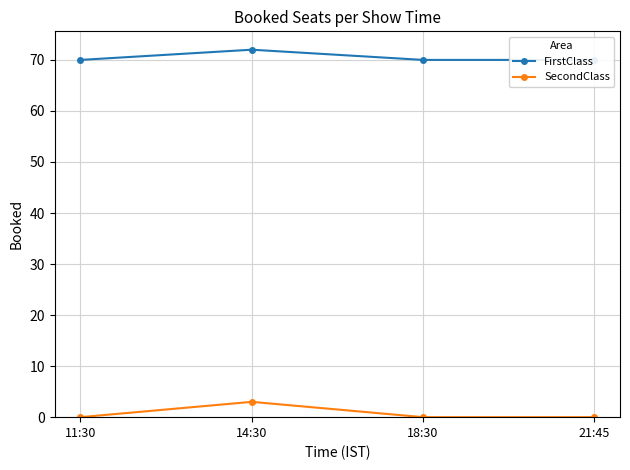

Which series has the widest spread of values?

SecondClass